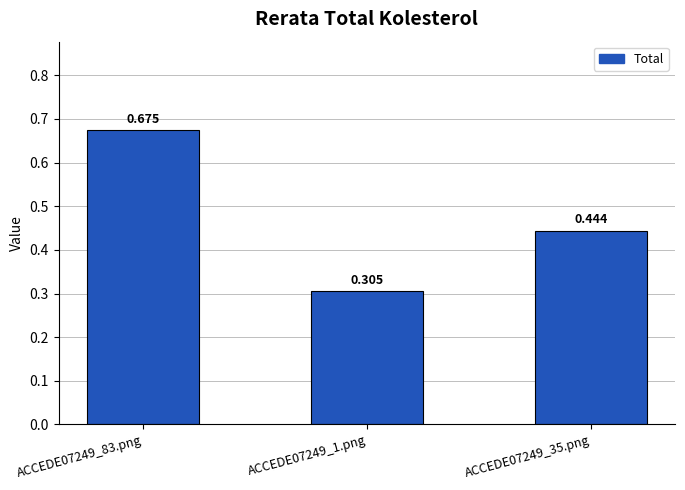

Between ACCEDE07249_1.png and ACCEDE07249_35.png, which is larger?

ACCEDE07249_35.png